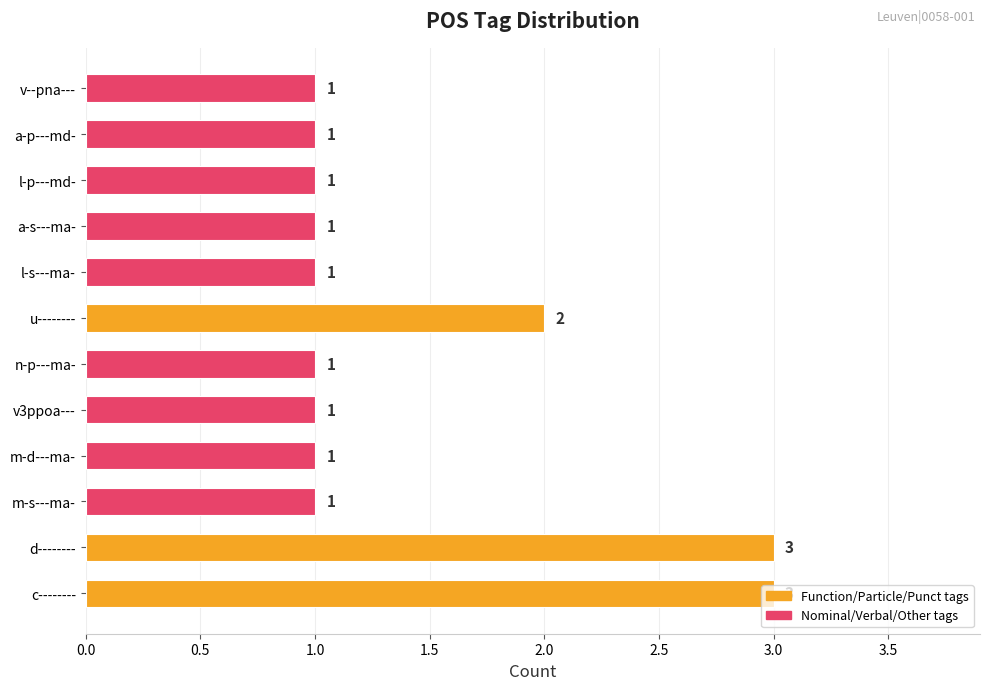

Approximately how many times larger is the value at l-p---md- compared to l-s---ma-?

1.0